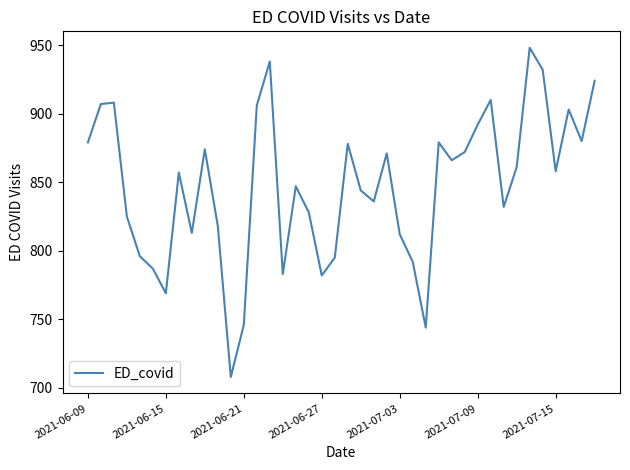

How many lines are shown in the chart?

1